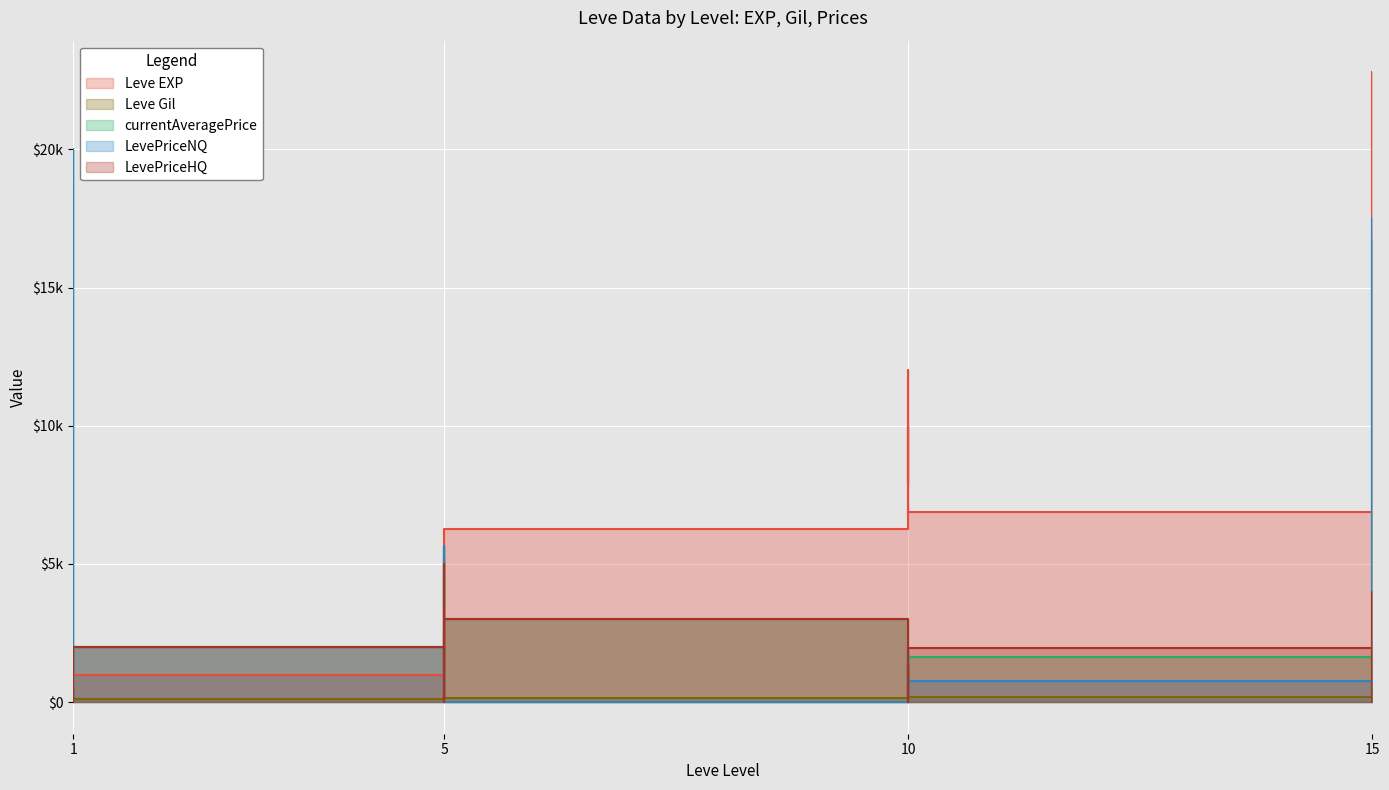

Between 5 and 5, which series saw the biggest shift?

currentAveragePrice